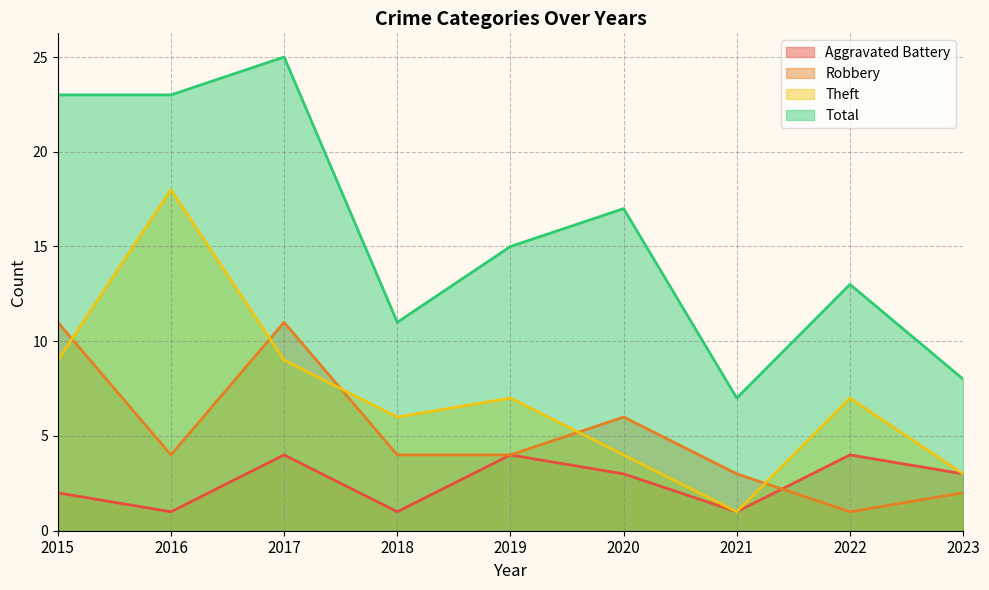

Rank the series by their maximum value, from highest to lowest.

Total, Theft, Robbery, Aggravated Battery